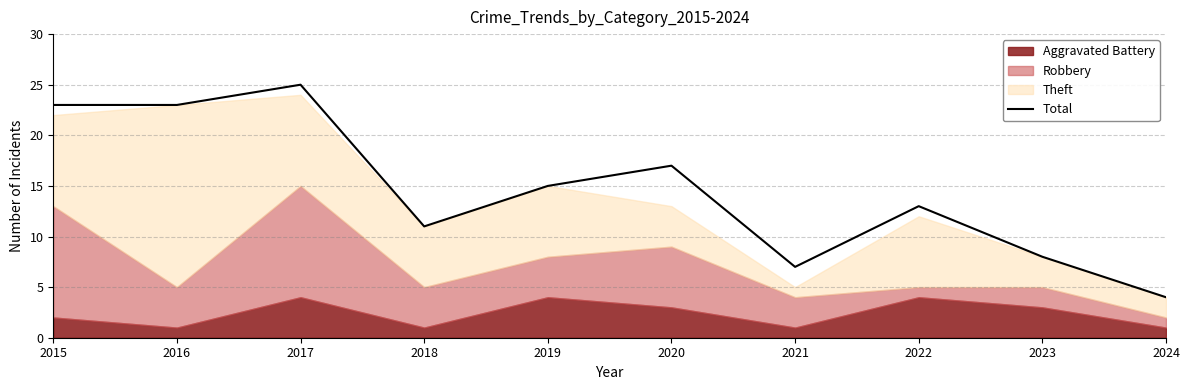

Reading right to left, list all the values displayed in this chart.

2024=4	2023=8	2022=13	2021=7	2020=17	2019=15	2018=11	2017=25	2016=23	2015=23